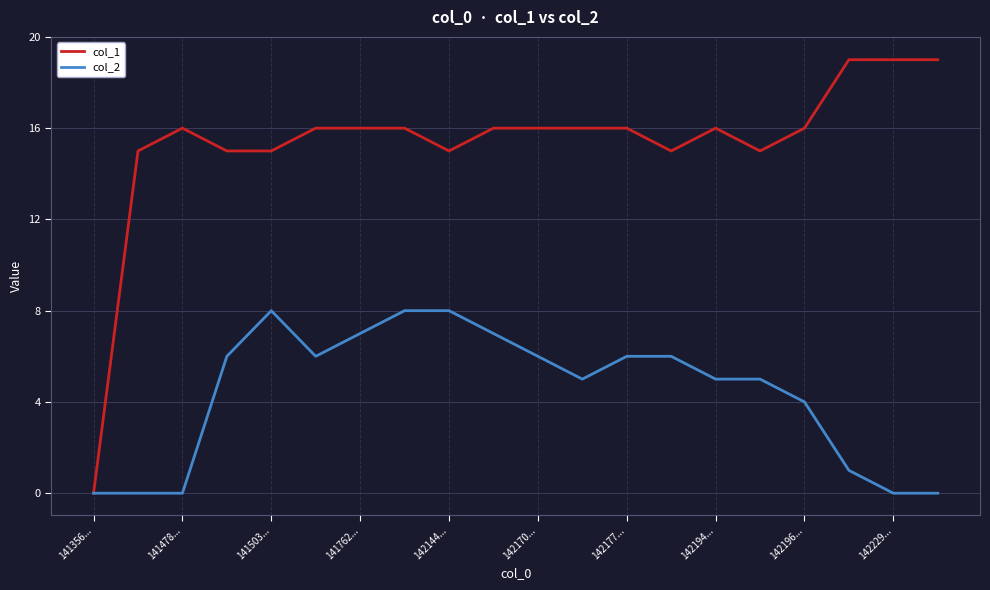

Which series has the largest total across all categories?

col_1